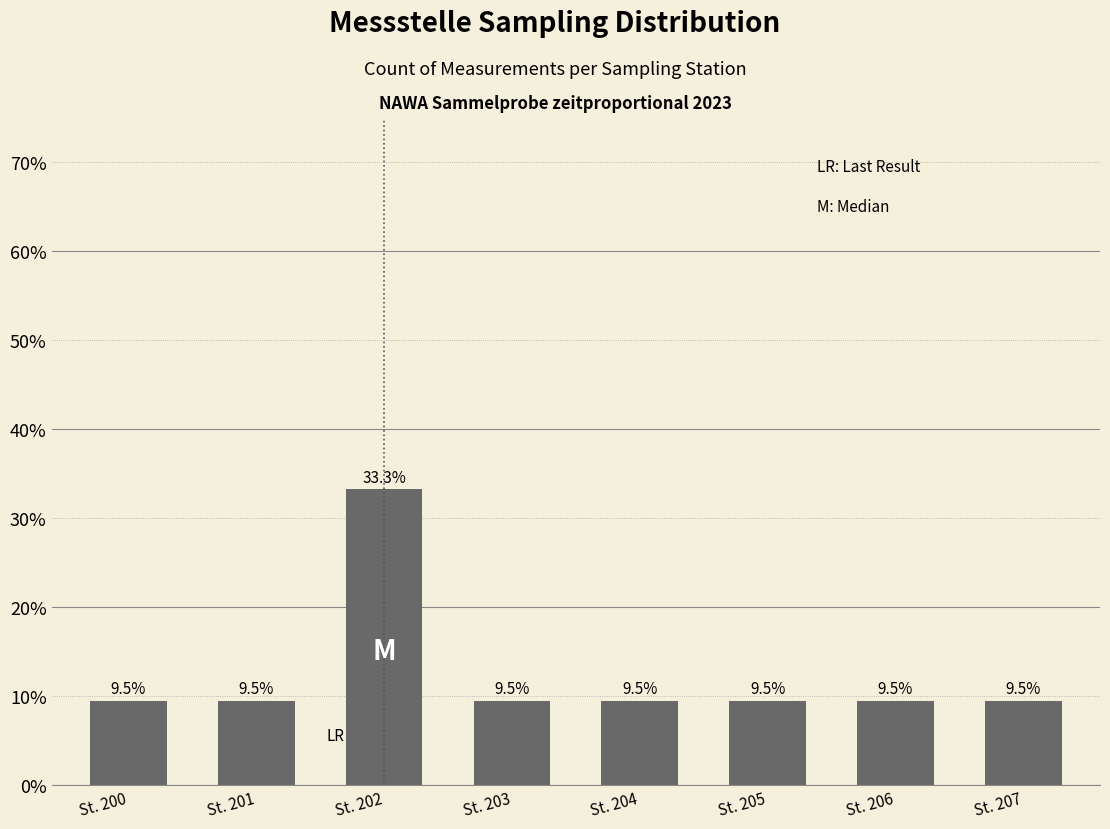

Reading right to left, transcribe all the data shown in this chart.

St. 207=9.5	St. 206=9.5	St. 205=9.5	St. 204=9.5	St. 203=9.5	St. 202=33.3	St. 201=9.5	St. 200=9.5